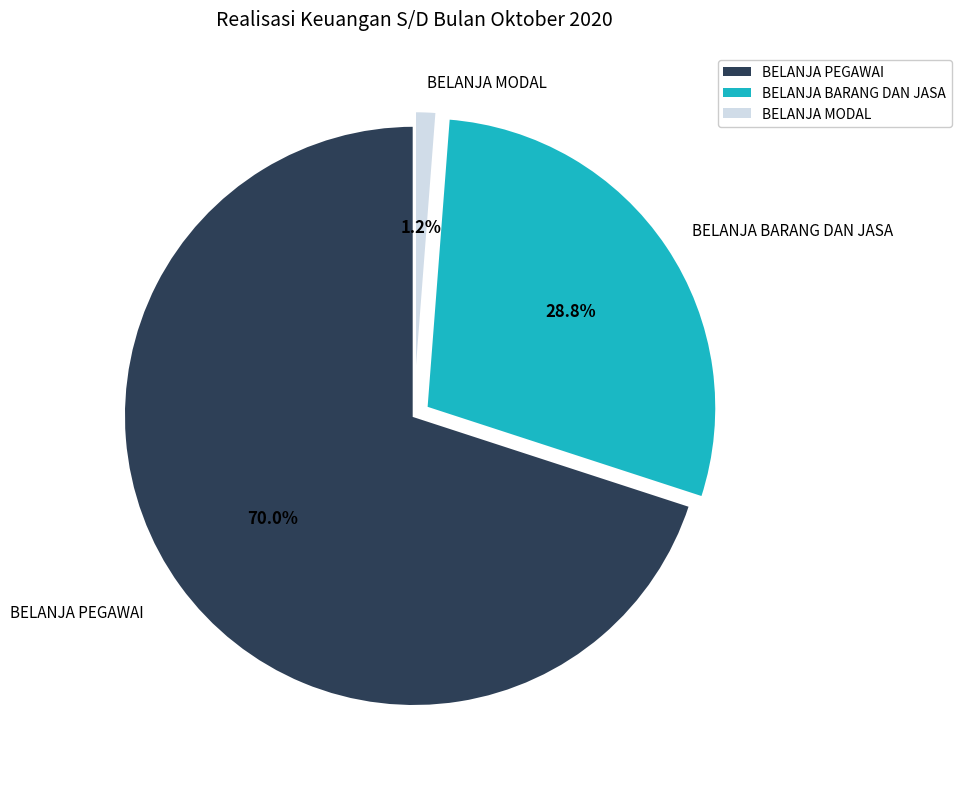

Which slice is the smallest?

BELANJA MODAL